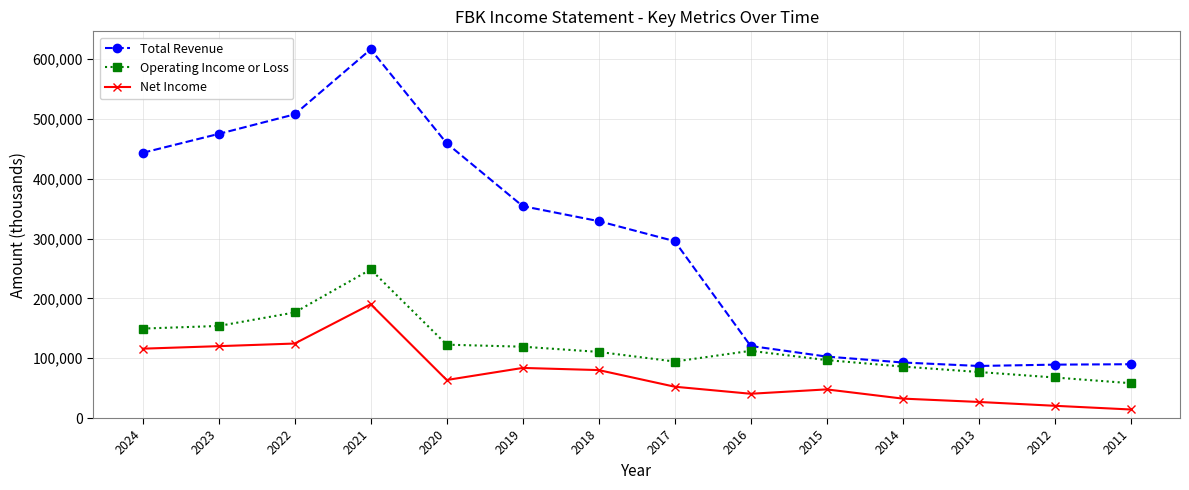

List the series in order of their overall mean, lowest first.

Net Income, Operating Income or Loss, Total Revenue